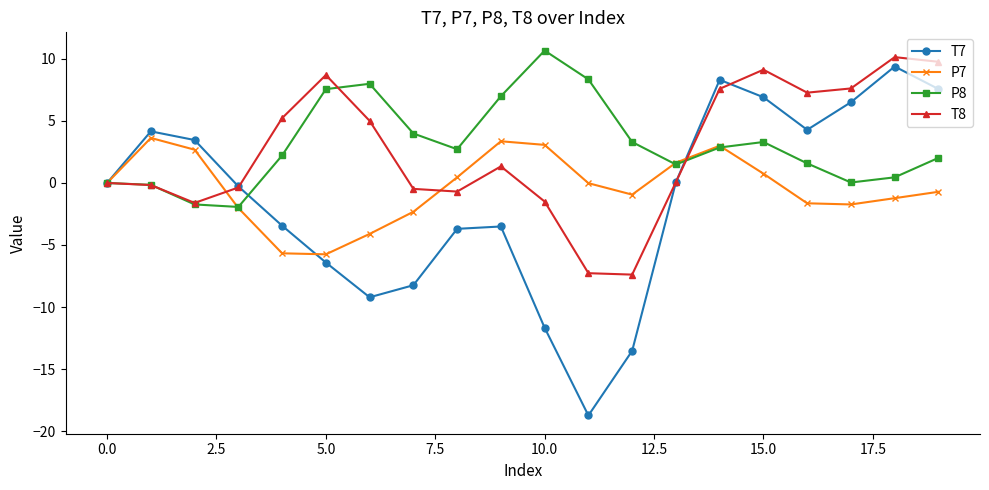

True or false: T7 has more than 2 interior local peaks.

True